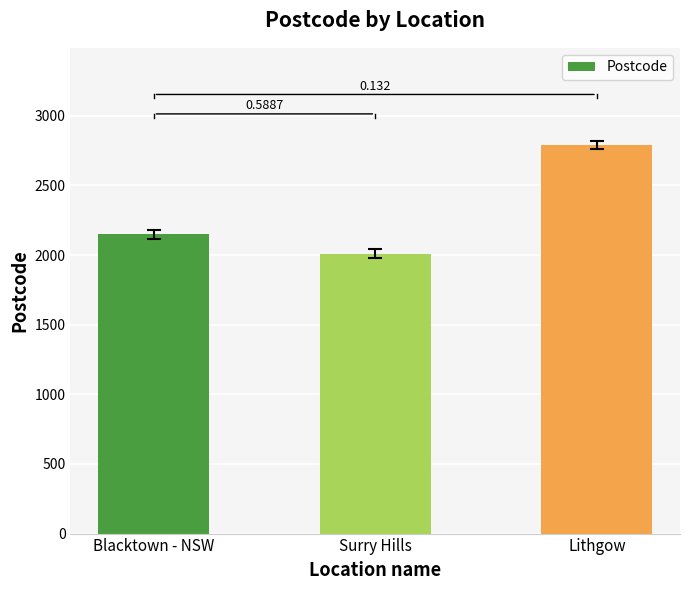

What is the change in value from Blacktown - NSW to Surry Hills?

-138